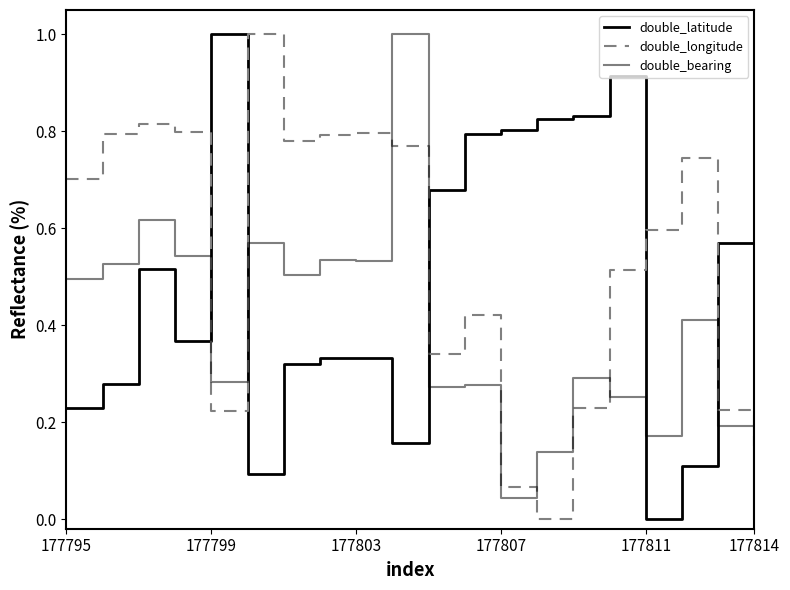

Is this an area chart (filled region under the line)?

No